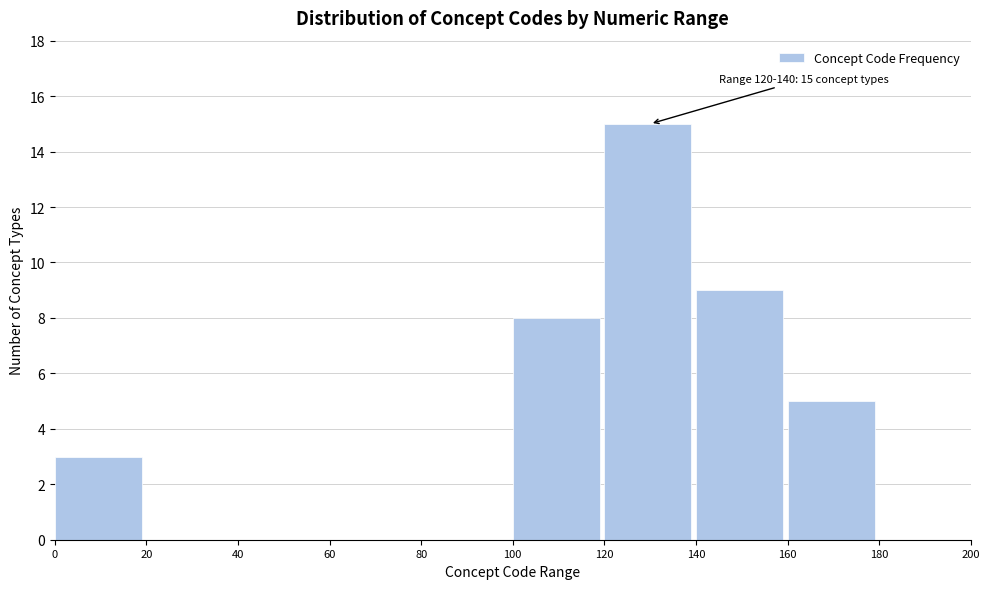

Over which range of the x-axis is the bar tallest?

120 to 140